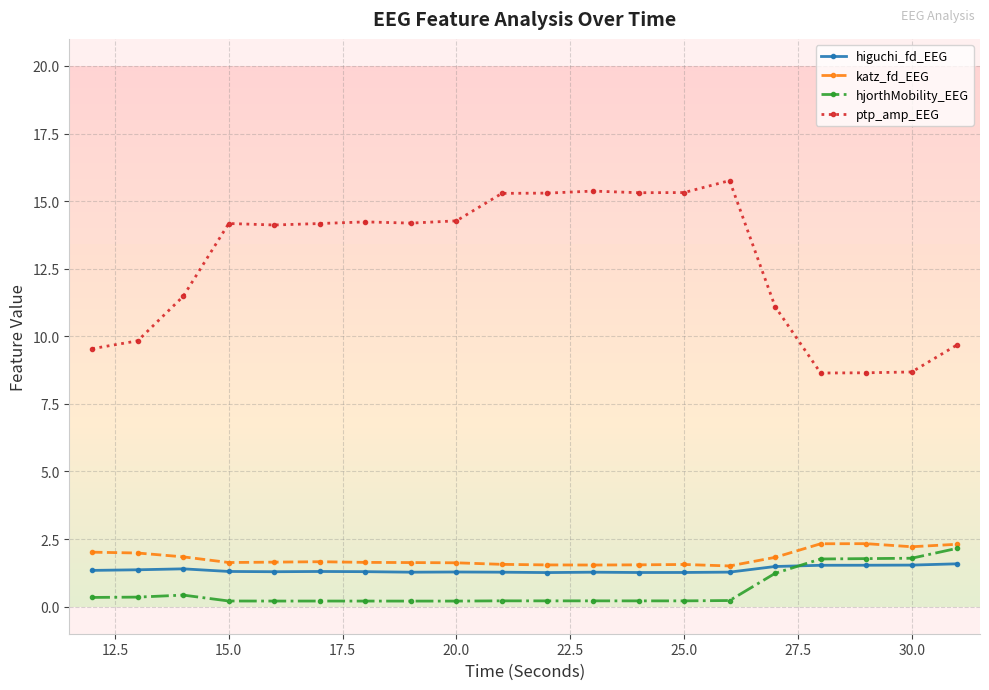

Count the number of data series in this chart.

4